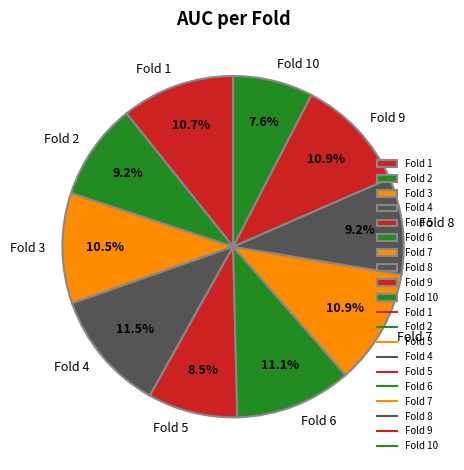

How many slices are in this pie chart?

10